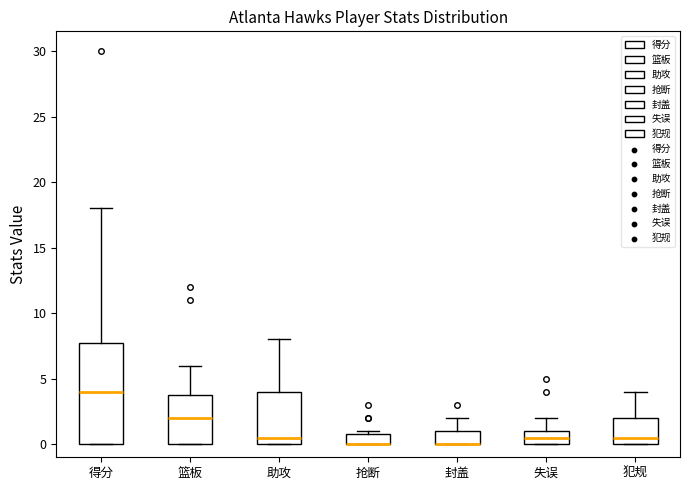

Reading left to right, transcribe this box plot: for each box, give where its median line is, the range the box spans, and where its two whiskers end, as read against the y-axis. The values are not printed on the chart, so give them approximately, as read against the axis.

得分: median 4.0, box 0.0 to 8.0, whiskers 0.0 to 18.0
篮板: median 2.0, box 0.0 to 4.0, whiskers 0.0 to 6.0
助攻: median 0.5, box 0.0 to 4.0, whiskers 0.0 to 8.0
抢断: median 0.0 (drawn on the box's lower edge), box 0.0 to 1.0, whiskers 0.0 to 1.0 (just above the box's upper edge)
封盖: median 0.0 (drawn on the box's lower edge), box 0.0 to 1.0, whiskers 0.0 to 2.0
失误: median 0.5, box 0.0 to 1.0, whiskers 0.0 to 2.0
犯规: median 0.5, box 0.0 to 2.0, whiskers 0.0 to 4.0